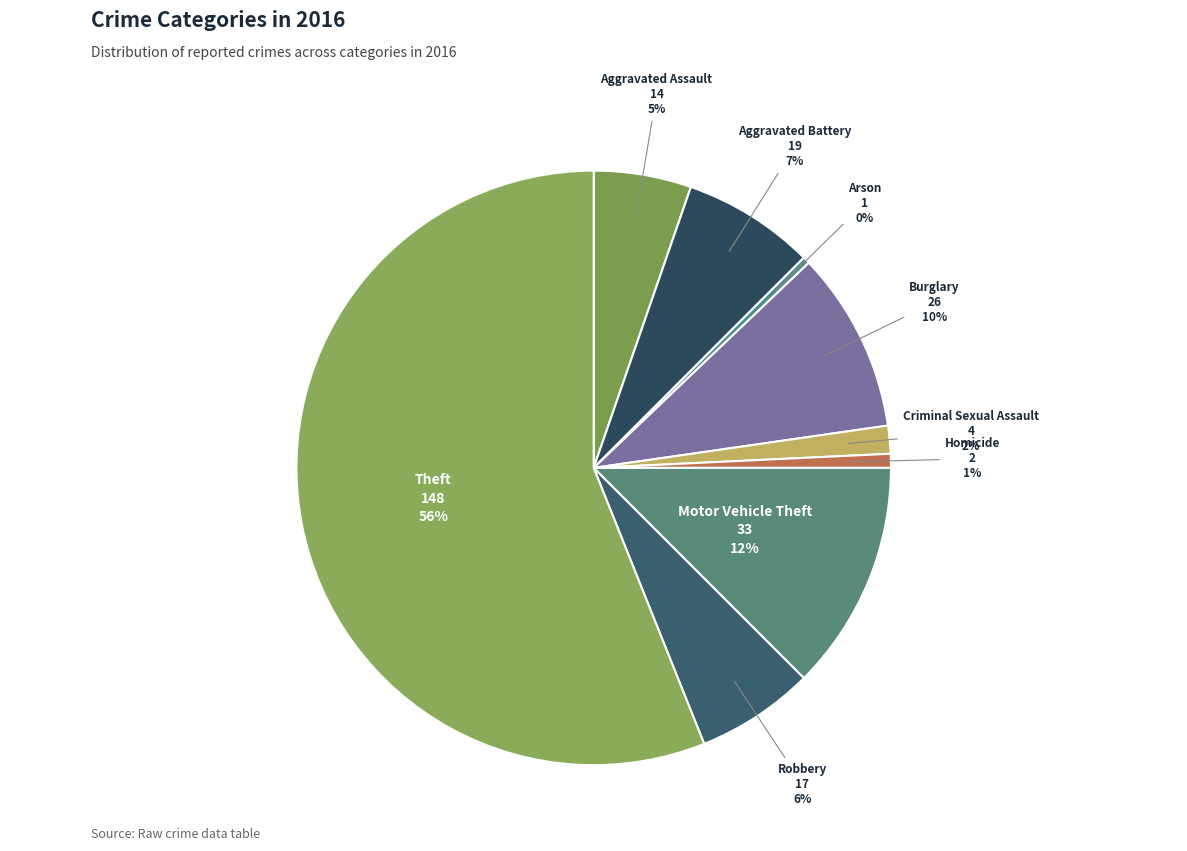

Is there a majority slice in this chart?

Yes